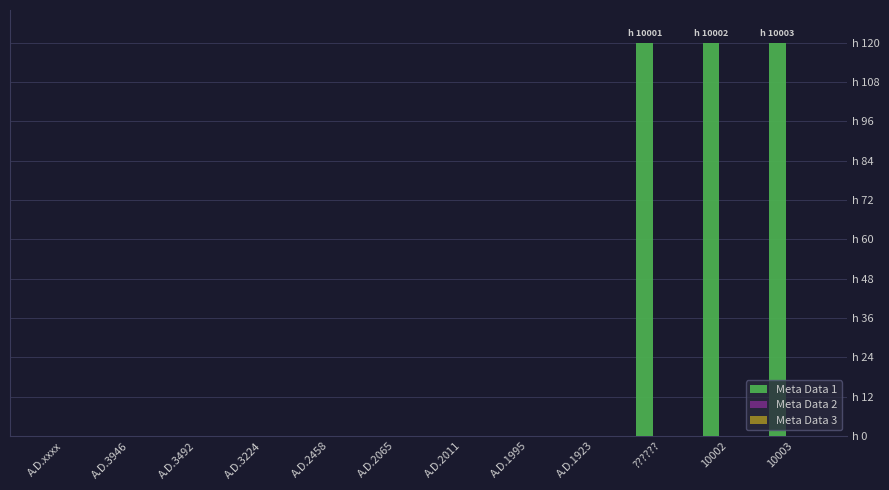

Is it true that Meta Data 3 equals 0.0 at 10002?

True